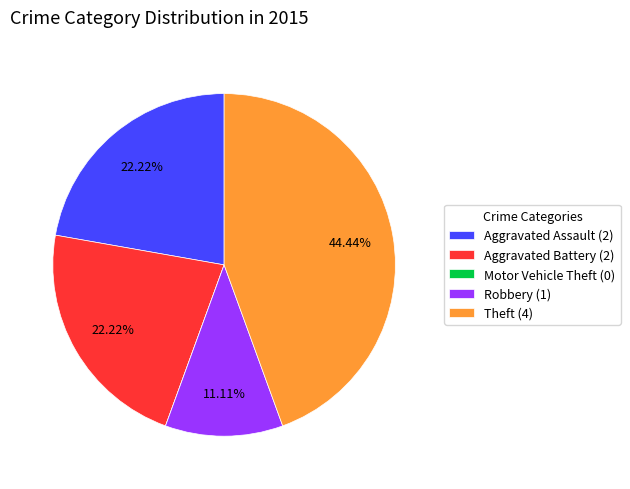

Is Theft (4) the majority of the pie?

No